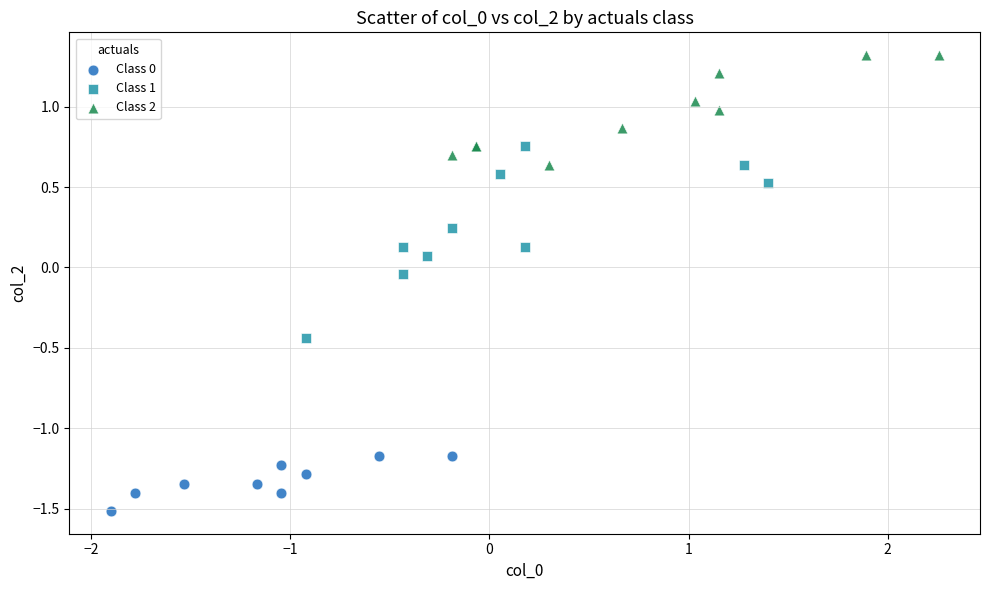

Which series has the largest Y range (max minus min)?

Class 1